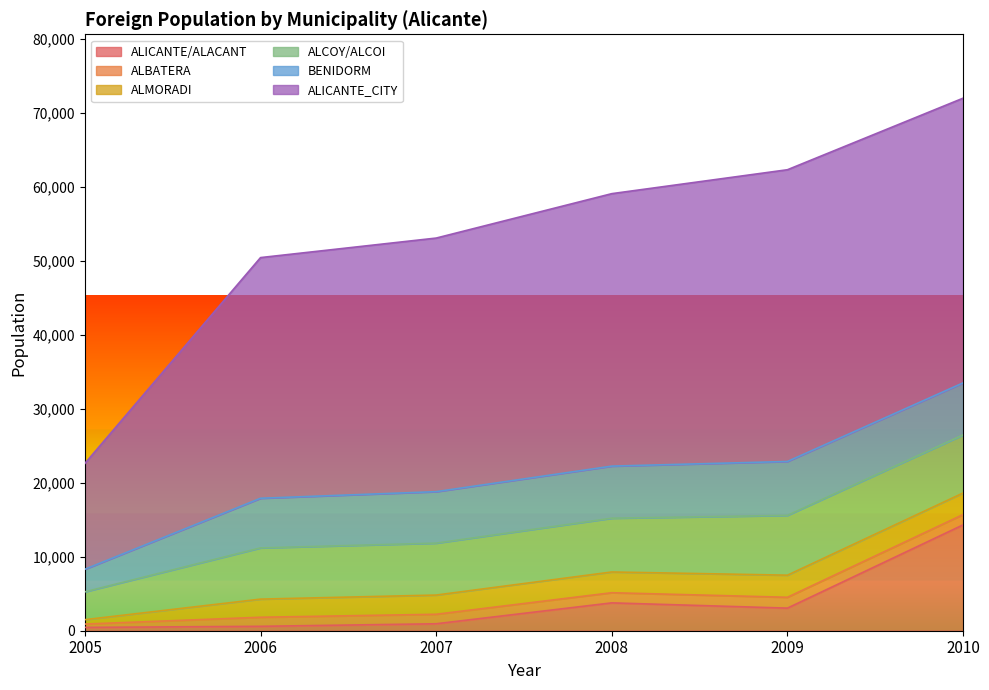

Reading left to right, transcribe all the data shown in this chart.

ALICANTE/ALACANT: 449	595	939	3765	3054	14310
ALBATERA: 449	1226	1285	1372	1467	1394
ALMORADI: 595	2452	2597	2806	2989	2916
ALCOY/ALCOI: 3765	6926	7021	7271	8085	7858
BENIDORM: 3054	6710	6959	7041	7287	7029
ALICANTE_CITY: 14310	32539	34286	36837	39443	38492